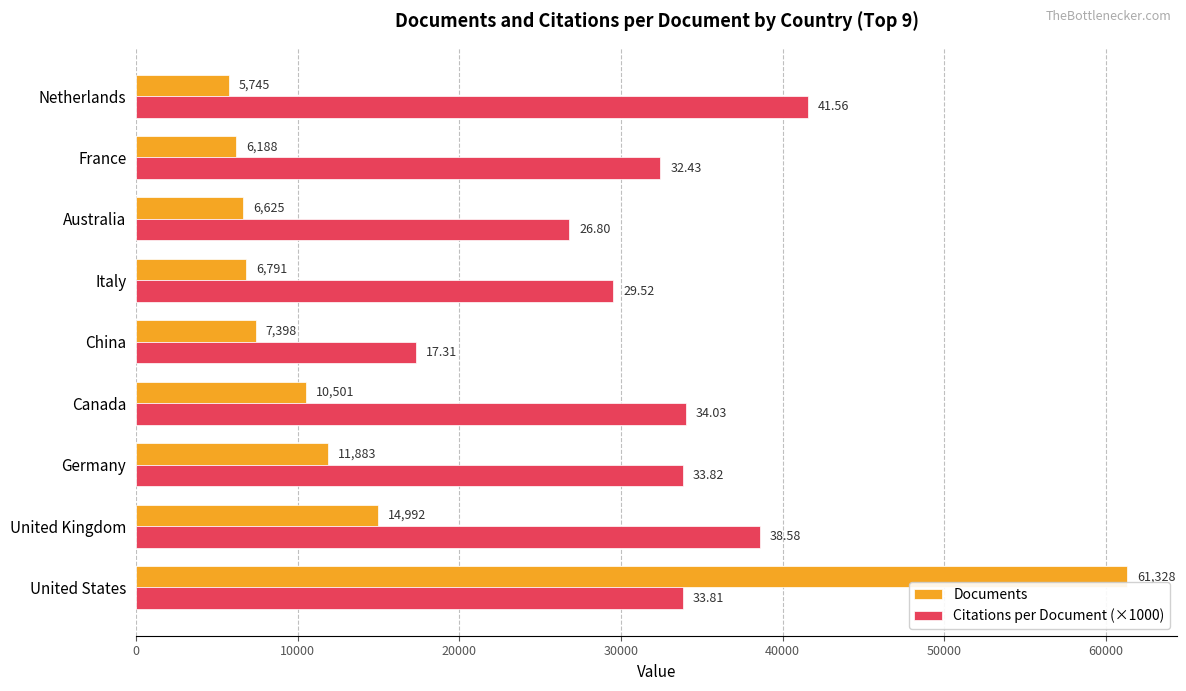

Which label corresponds to the smallest value in the chart?

Netherlands